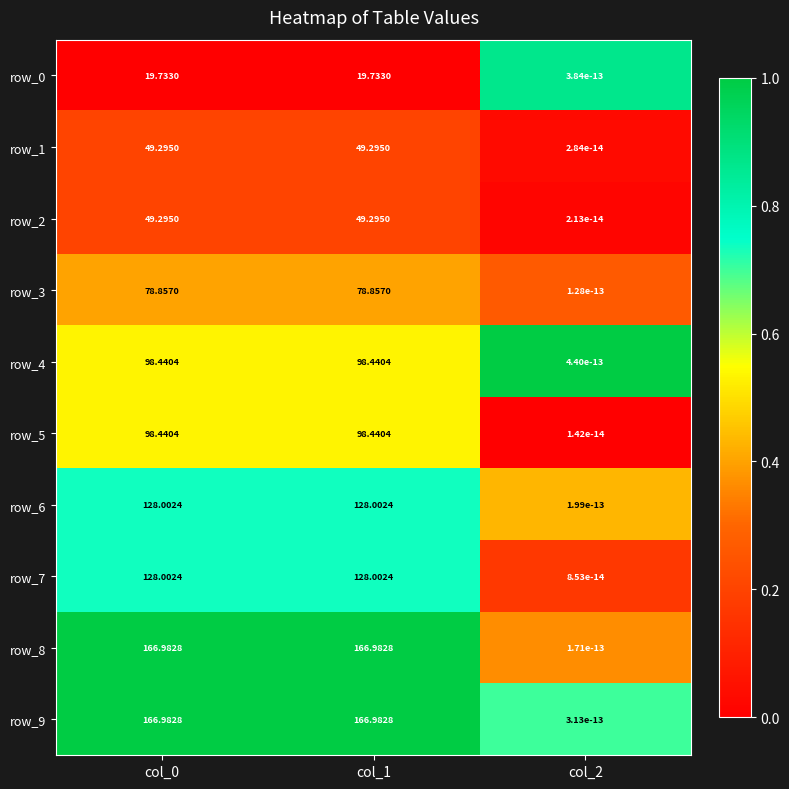

Is the value of row_4 at col_0 greater than the value of row_6 at col_0?

No